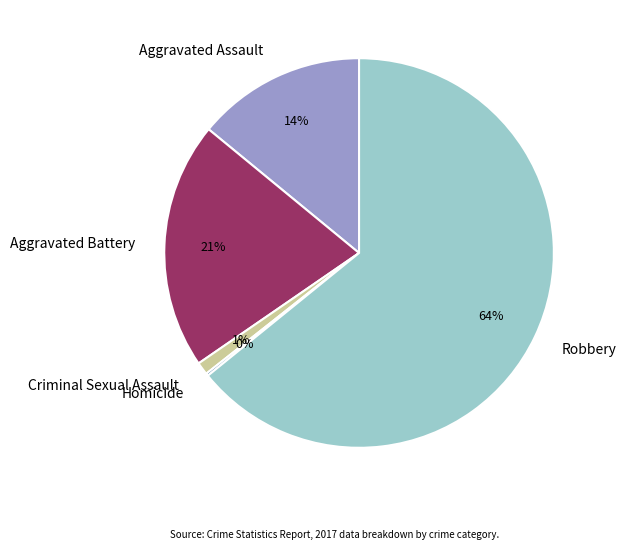

Is there a majority slice in this chart?

Yes